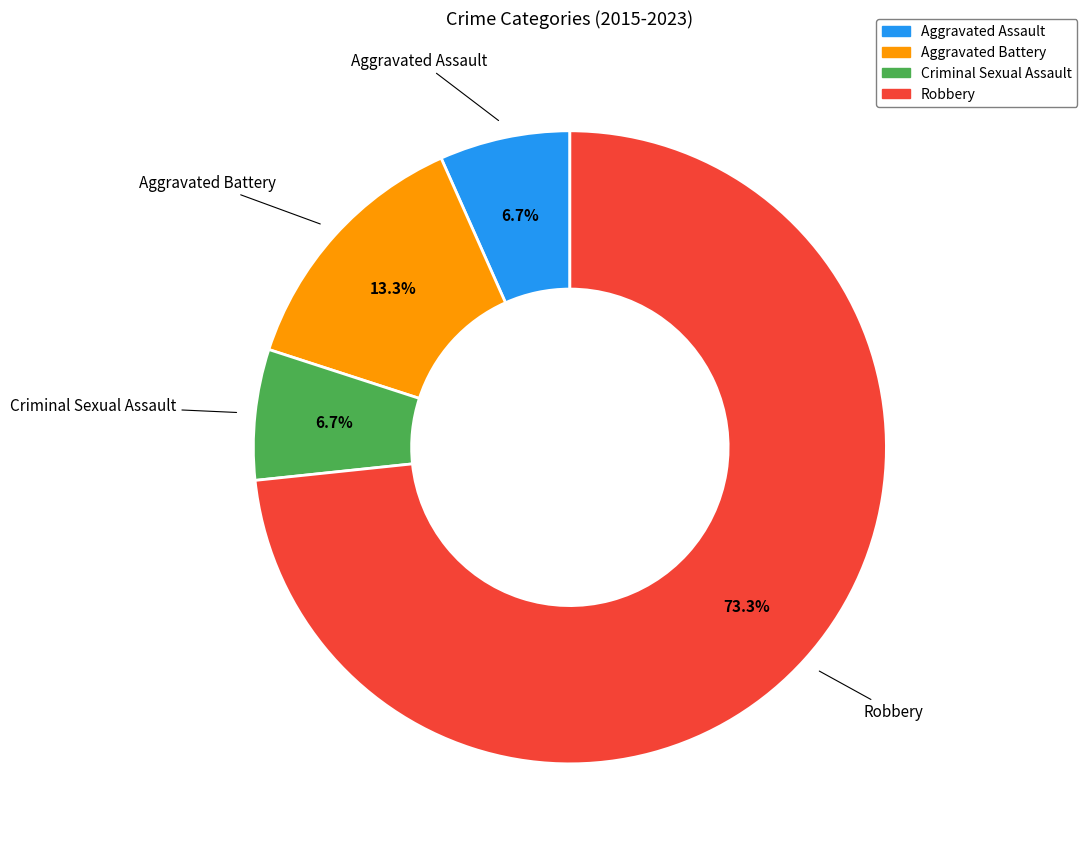

What is the largest slice in the pie chart?

Robbery